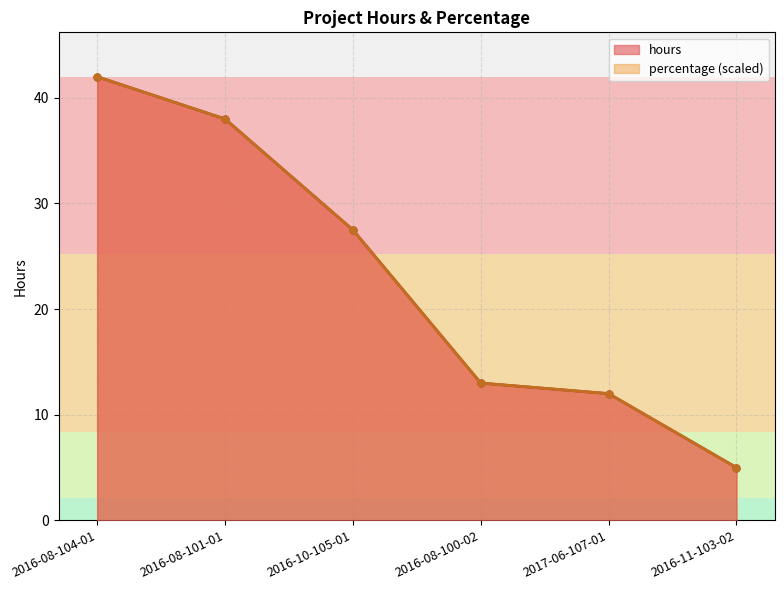

At how many categories does at least one series exceed 22?

3